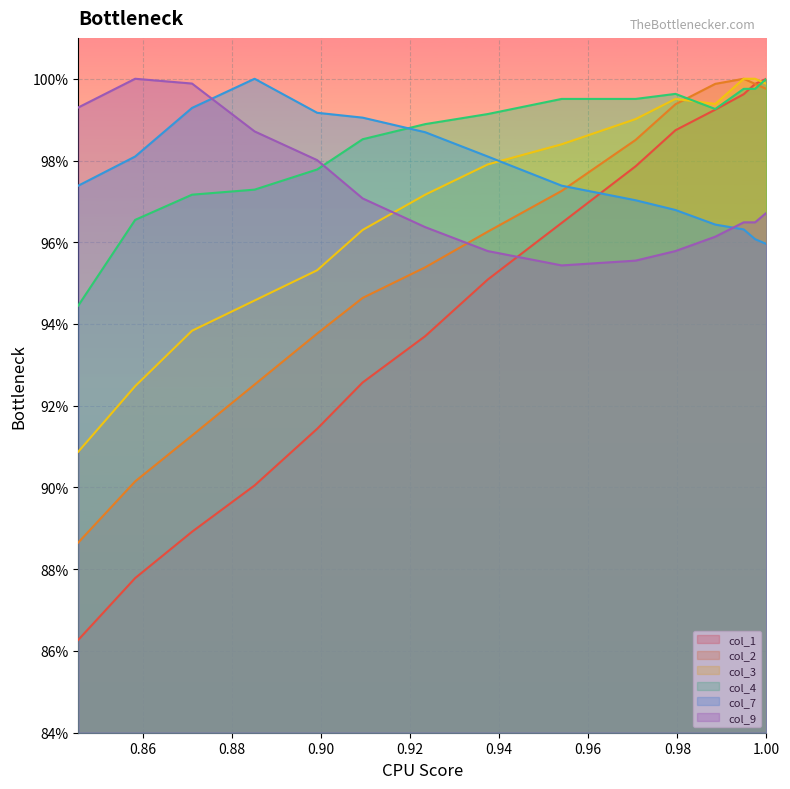

What is the value of the col_9 point at the 12th from the left?

1.0